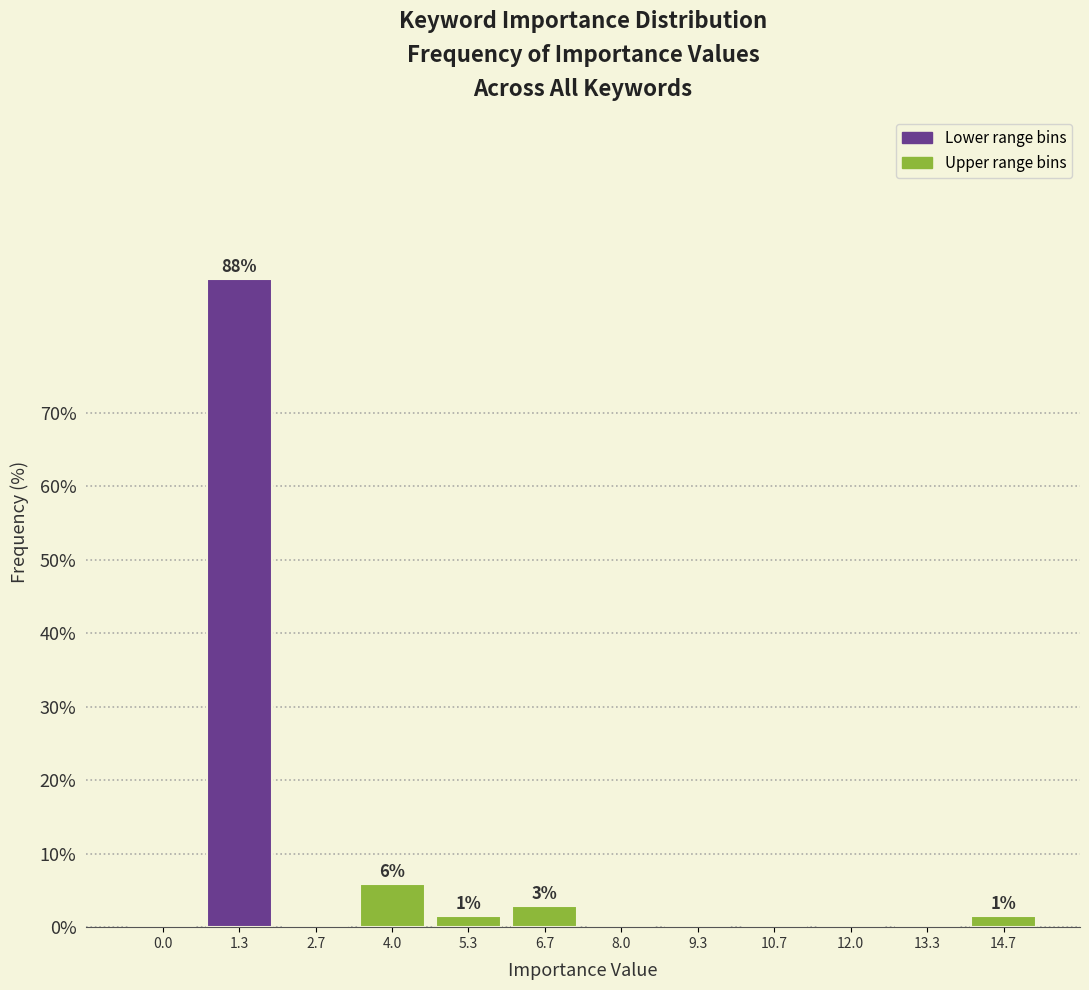

Reading left to right, list all the values displayed in this chart.

0.0=0.0	1.3=88.2	2.7=0.0	4.0=5.9	5.3=1.5	6.7=2.9	8.0=0.0	9.3=0.0	10.7=0.0	12.0=0.0	13.3=0.0	14.7=1.5